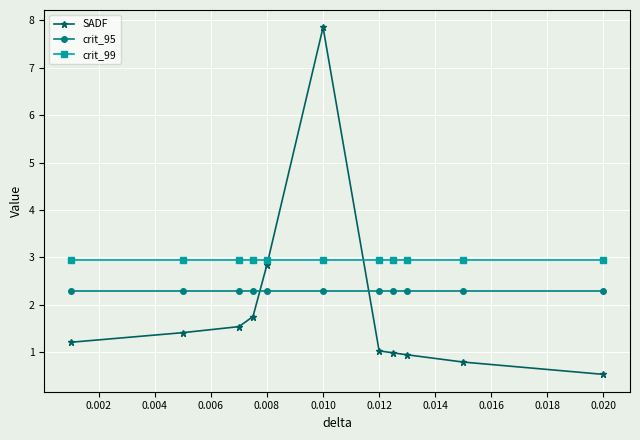

Does the chart display data point markers on the line(s)?

Yes